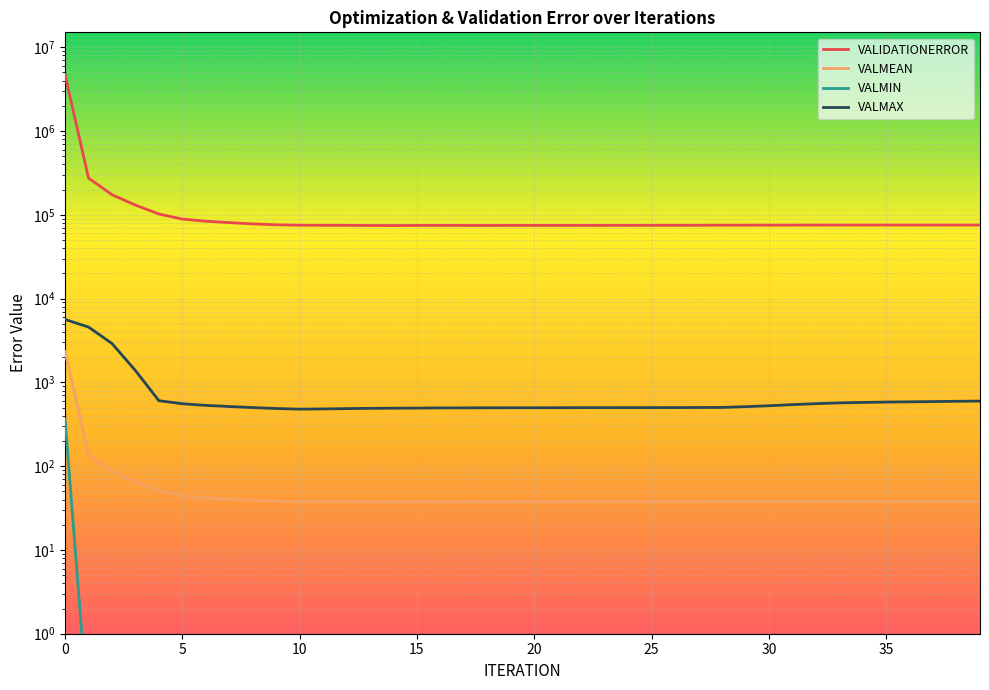

Which series has the widest spread of values?

VALIDATIONERROR